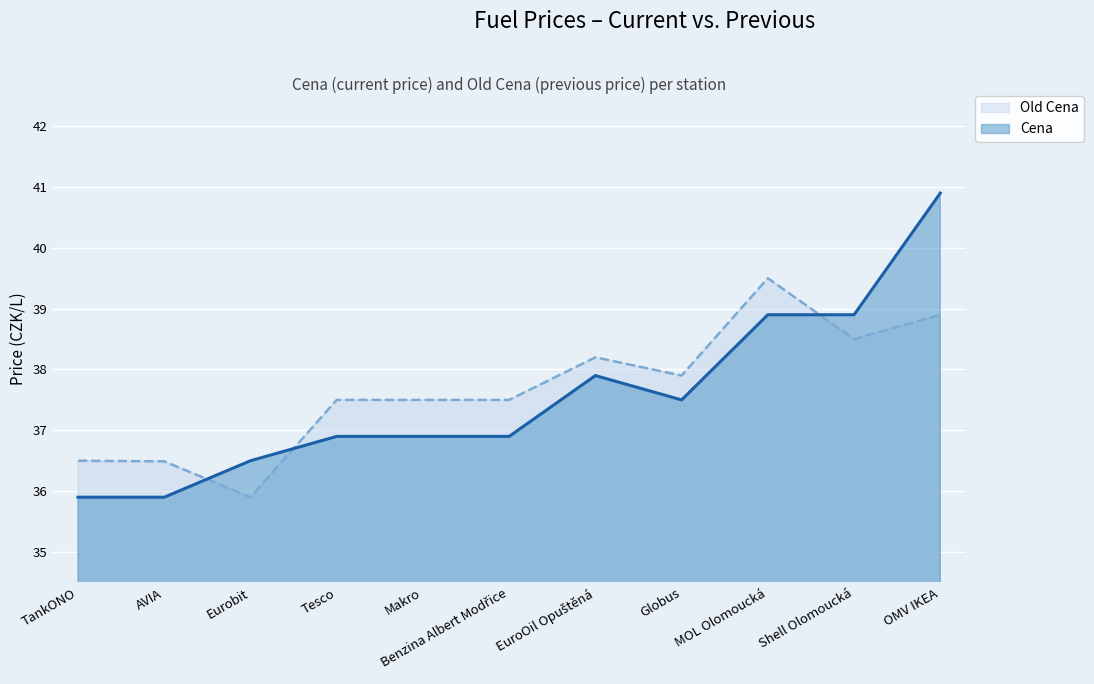

At which category does the chart reach its minimum across all series?

Eurobit